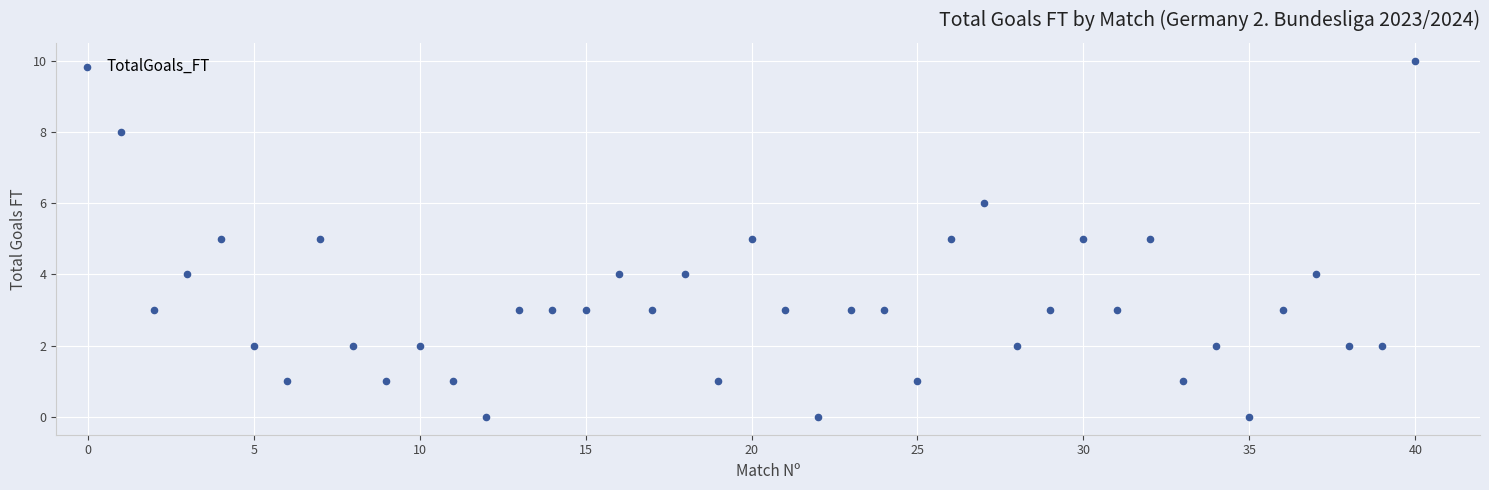

What is the range of X values (max minus min)?

39